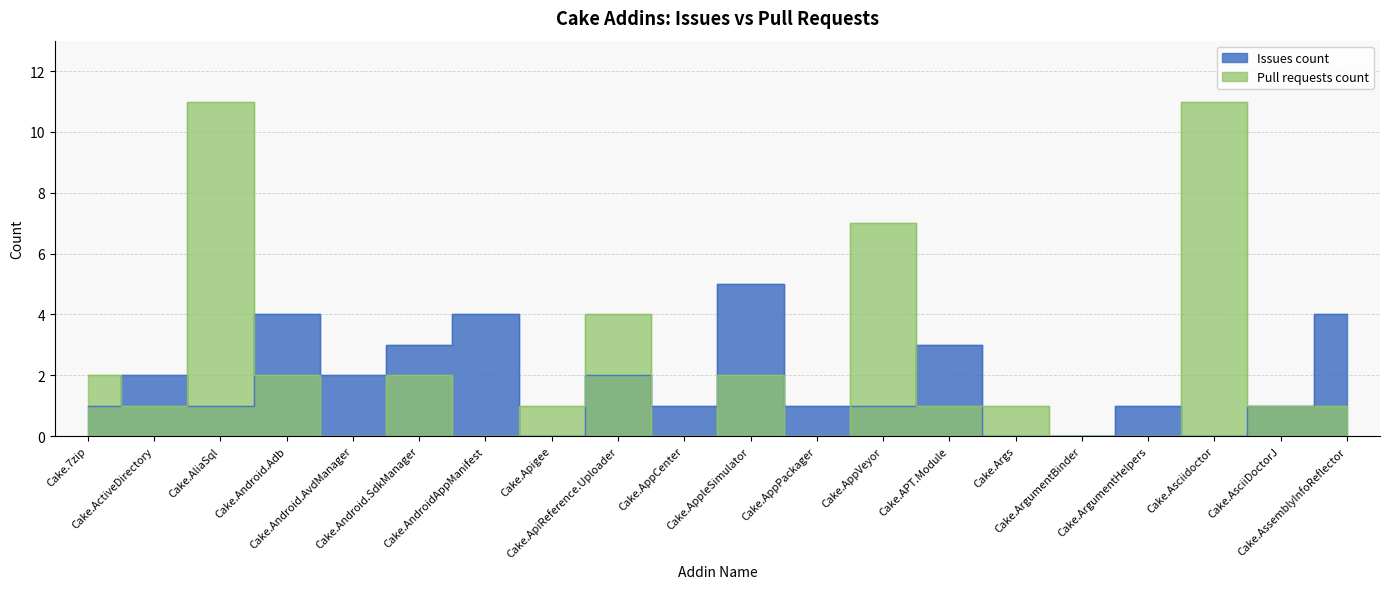

At which label does Issues count reach its peak?

Cake.AppleSimulator